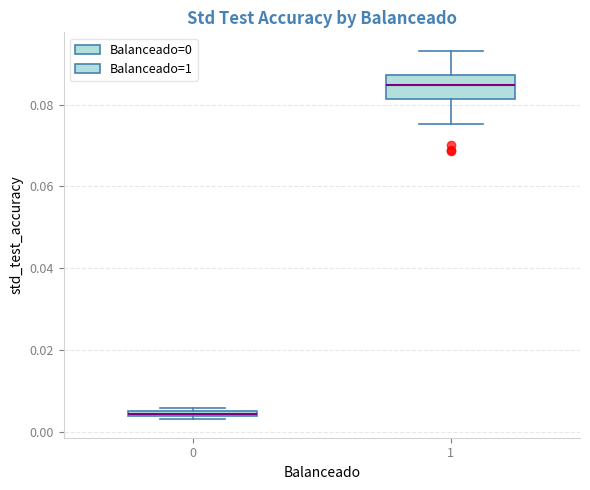

Which box has the lowest median line?

0